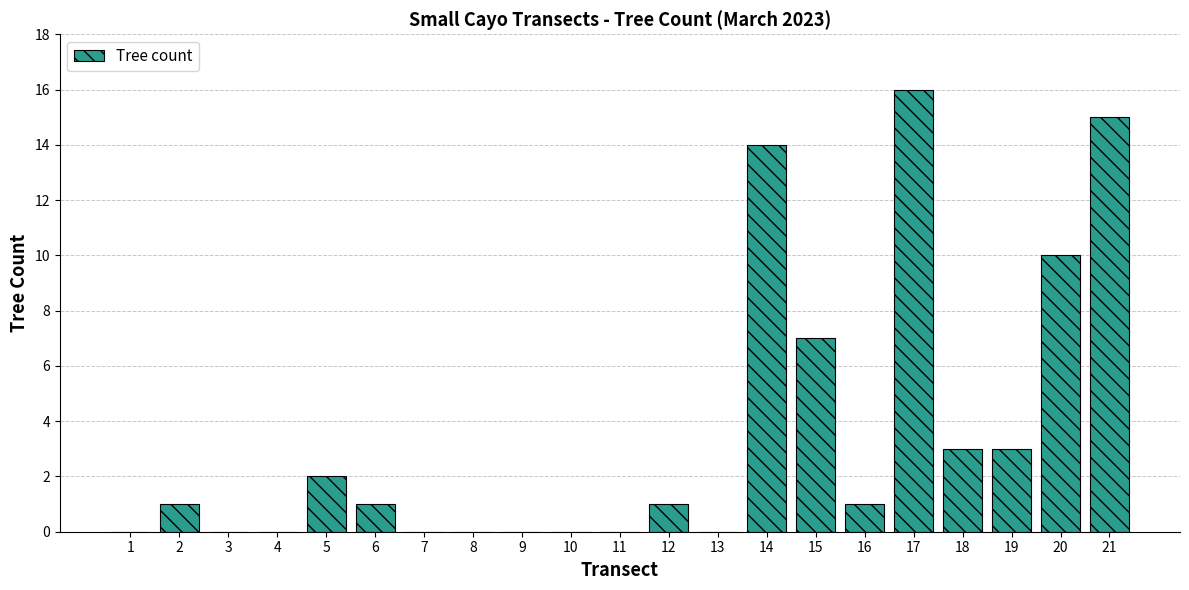

At which label is the value closest to 8?

15